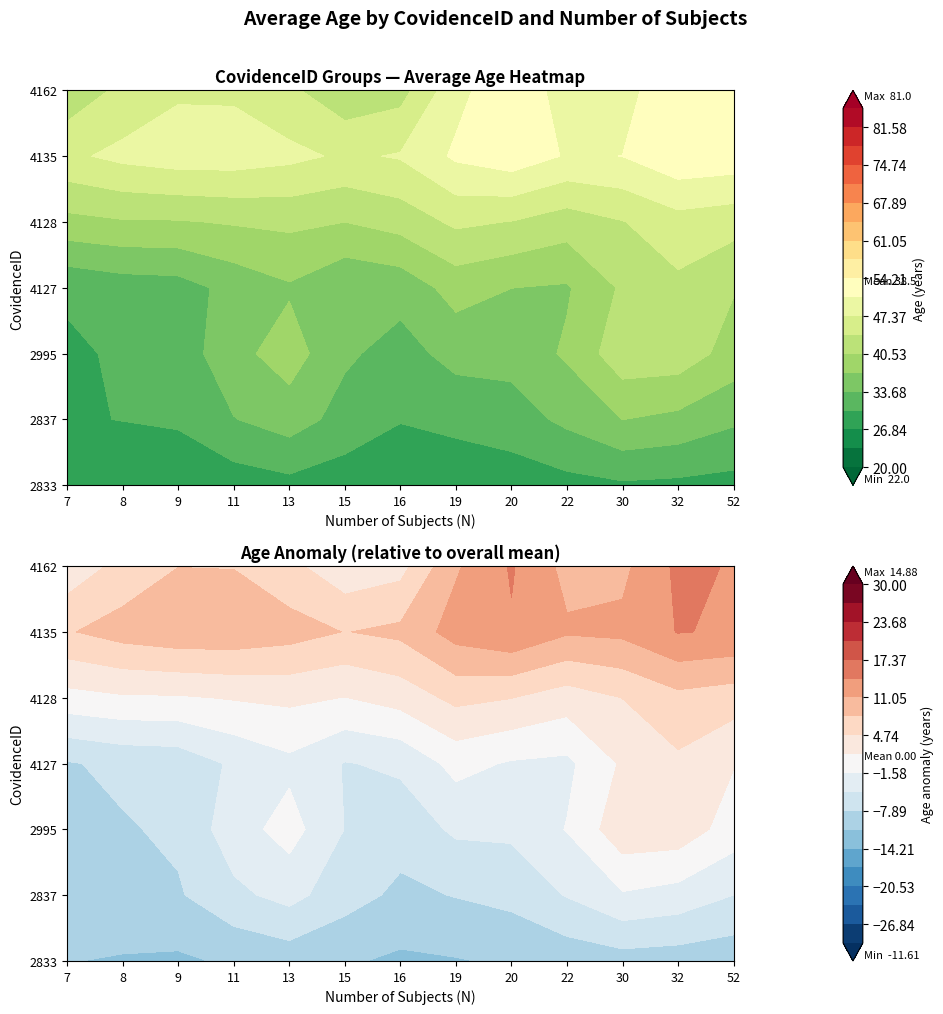

Which series has the widest spread of values?

2995